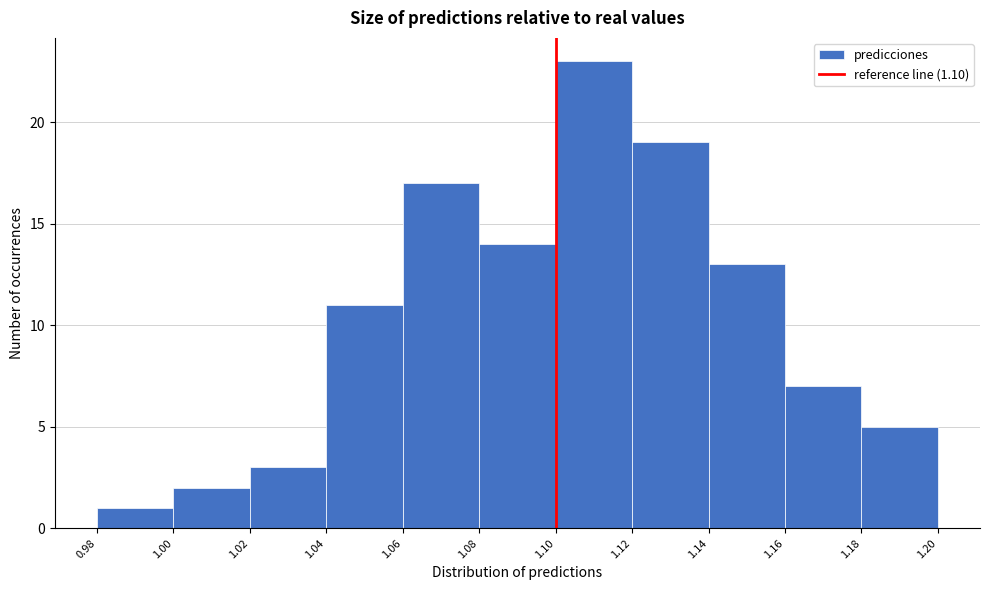

Reading left to right, list every bar in this chart as the range it spans on the x-axis followed by its height. The values are not printed on the chart, so give them approximately, as read against the axis.

0.98 to 1.00: 1
1.00 to 1.02: 2
1.02 to 1.04: 3
1.04 to 1.06: 11
1.06 to 1.08: 17
1.08 to 1.10: 14
1.10 to 1.12: 23
1.12 to 1.14: 19
1.14 to 1.16: 13
1.16 to 1.18: 7
1.18 to 1.20: 5